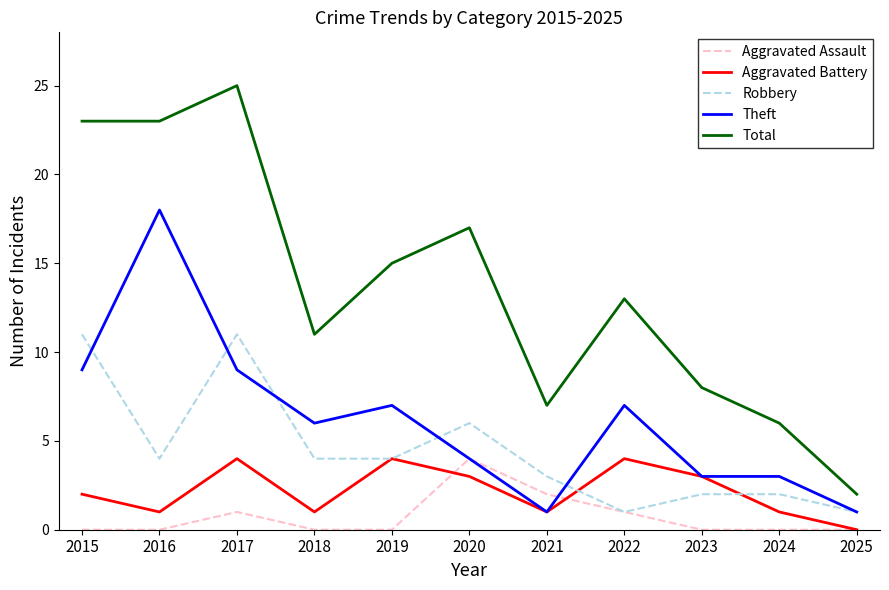

At how many categories does at least one series exceed 3?

10